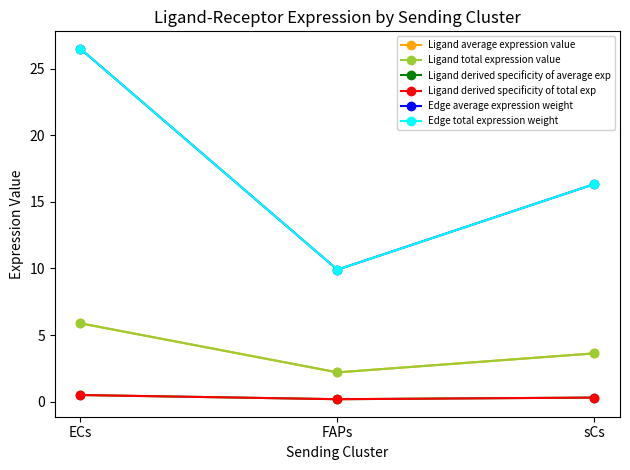

Does the chart have visible grid lines?

No